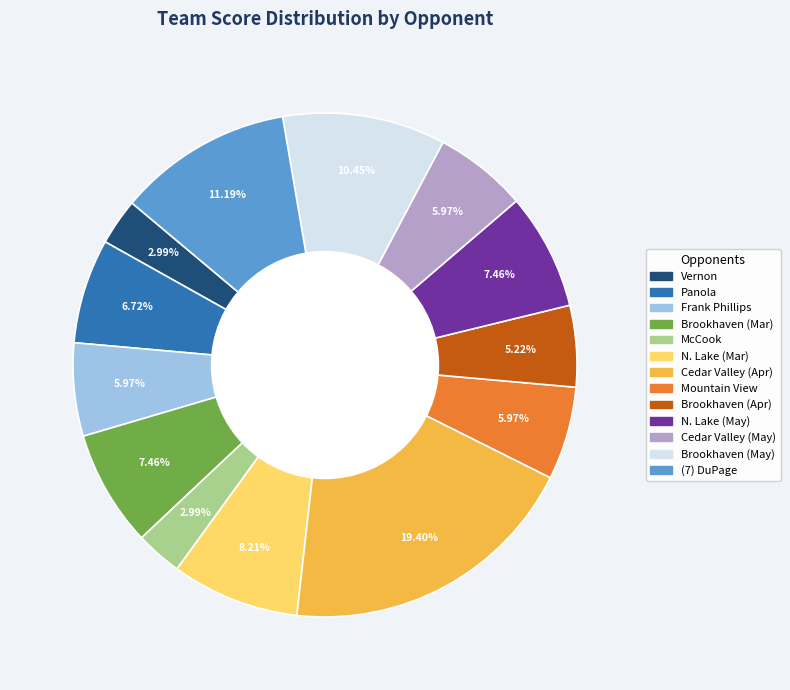

Is there a majority slice in this chart?

No